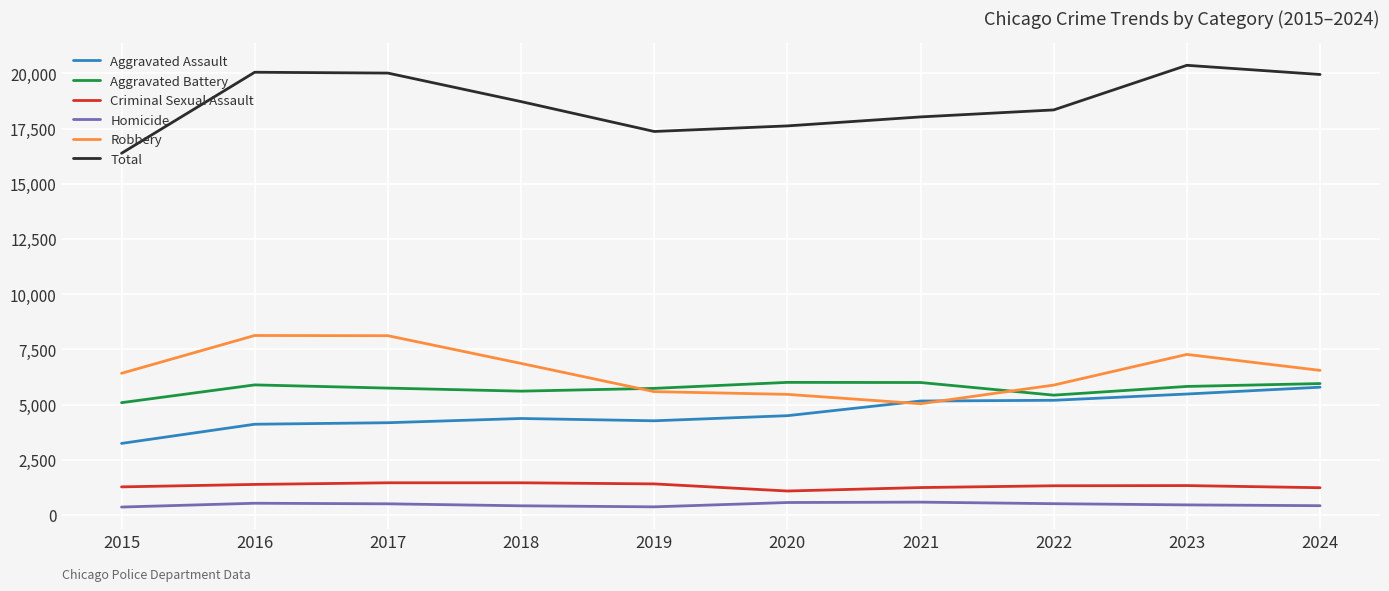

Rank the series at 2017 from highest to lowest value.

Total, Robbery, Aggravated Battery, Aggravated Assault, Criminal Sexual Assault, Homicide